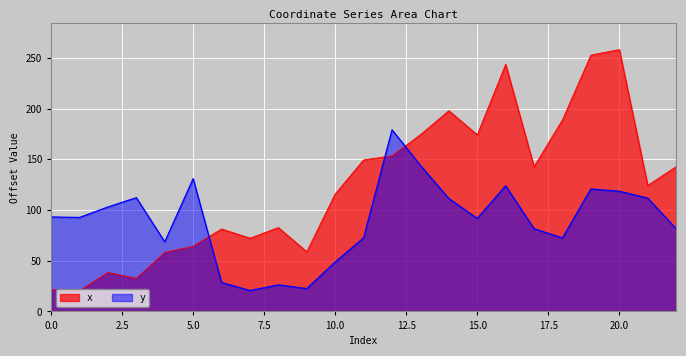

The x series shows 124.3 at 21. True or false?

True